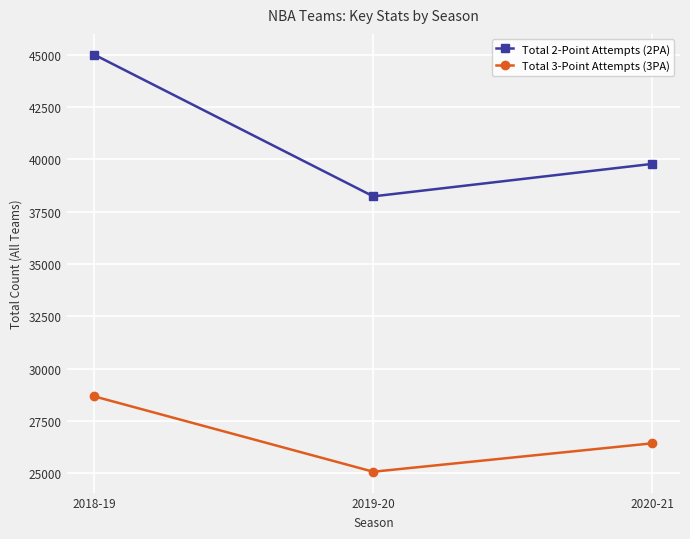

Which series changed the most between 2018-19 and 2020-21?

Total 2-Point Attempts (2PA)